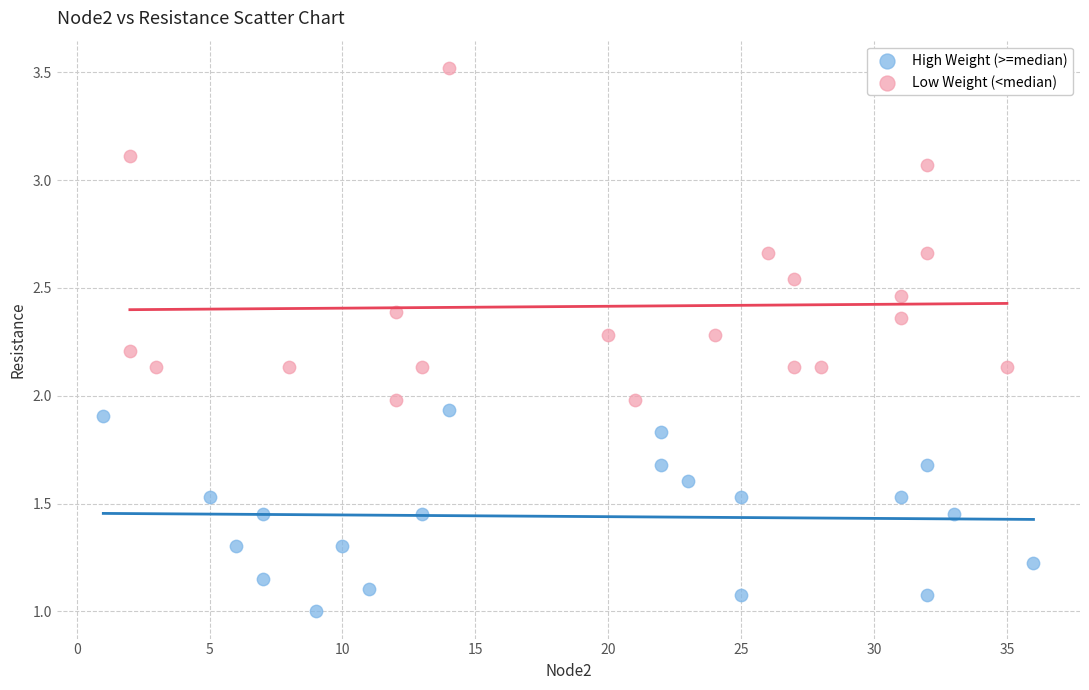

Which series reaches the minimum Y coordinate?

High Weight (>=median)